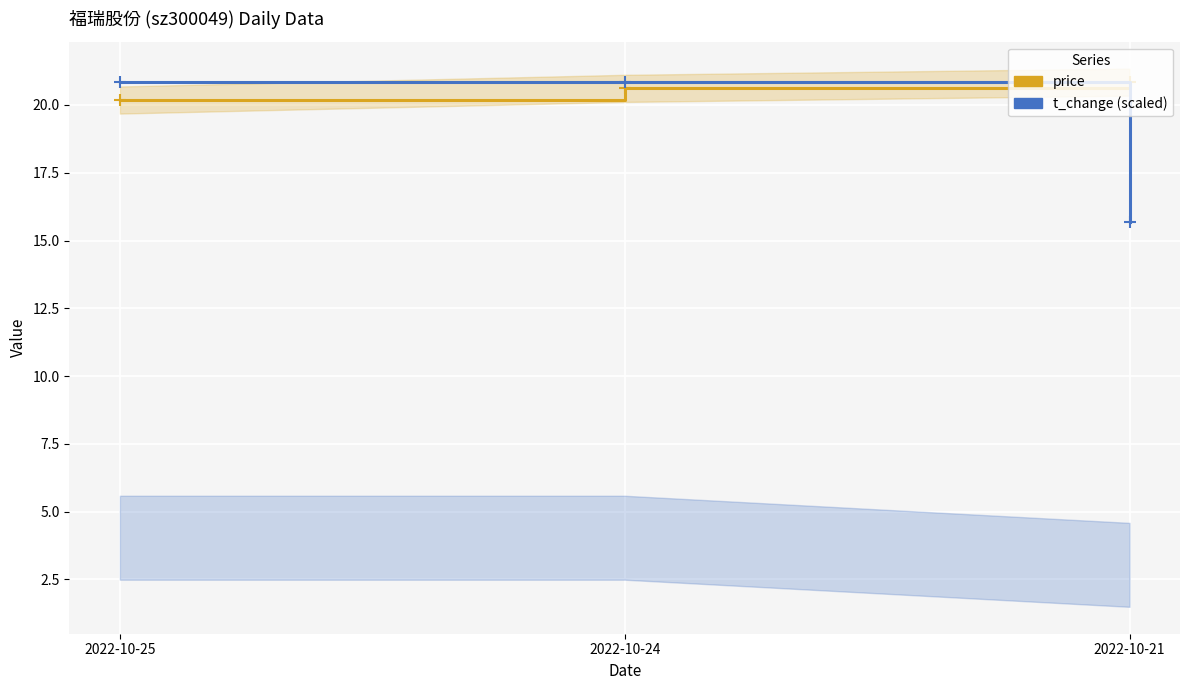

Rank the series by their average value, from lowest to highest.

t_change (scaled), price